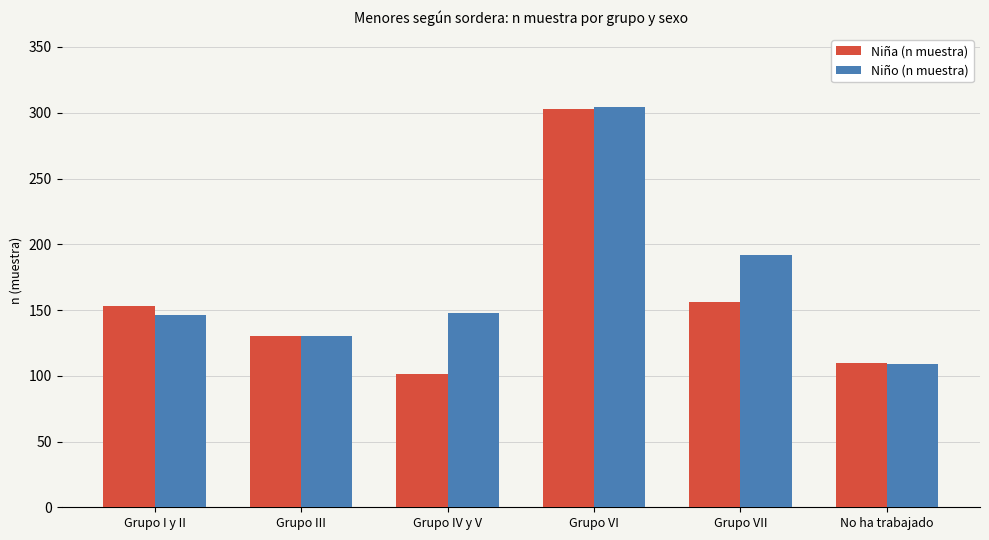

What is the average value of the Niño (n muestra) series?

172